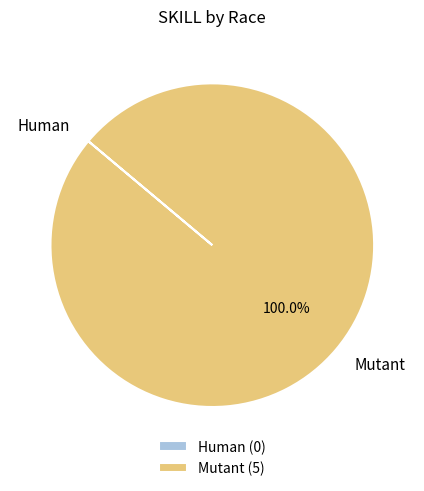

Which slice represents more than half of the pie?

Mutant